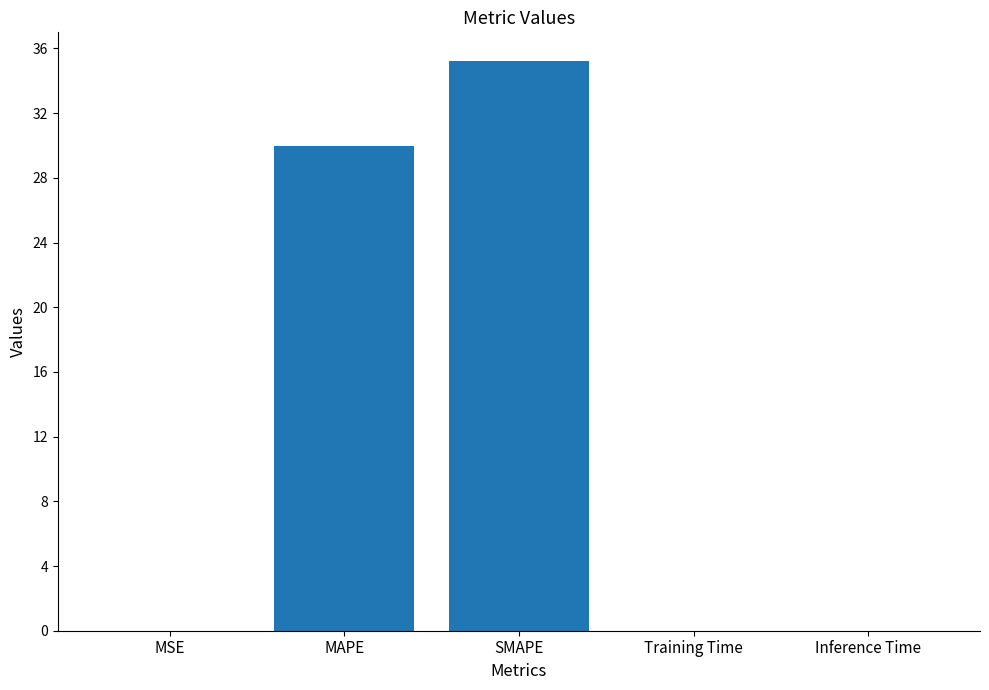

What is the maximum value shown in the chart?

35.2